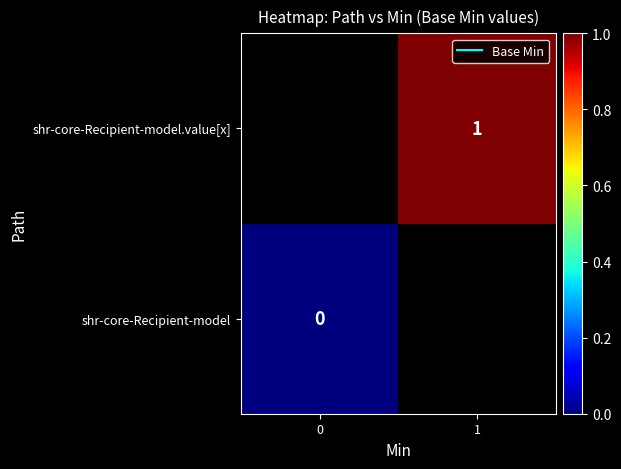

At how many categories does at least one series exceed 0?

1